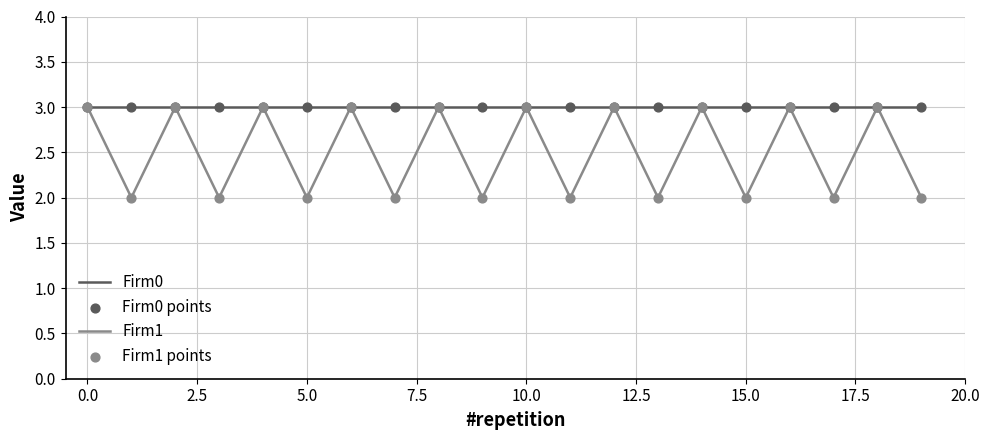

List the series in order of their overall mean, highest first.

Firm0, Firm1